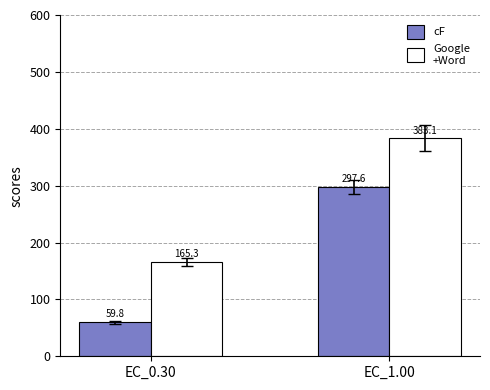

What position from the right is EC_1.00?

1